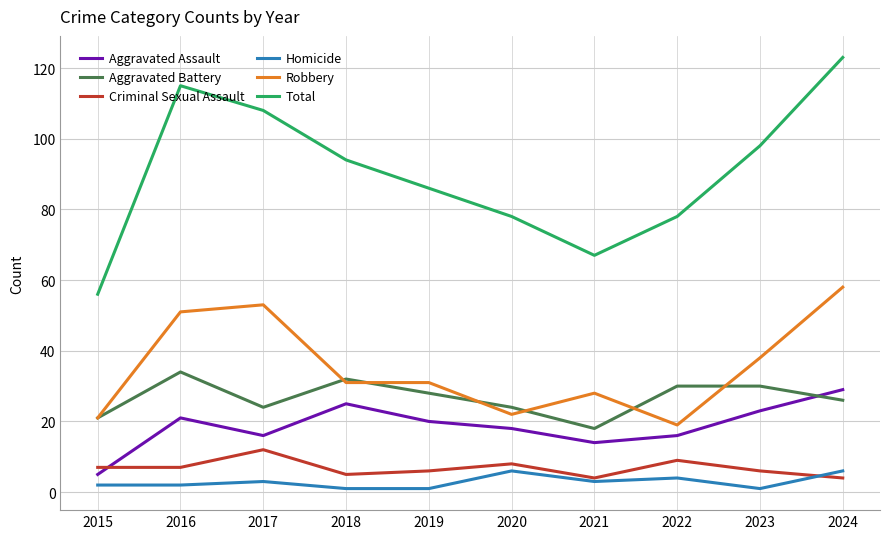

What value does the Robbery series have at 2015?

21